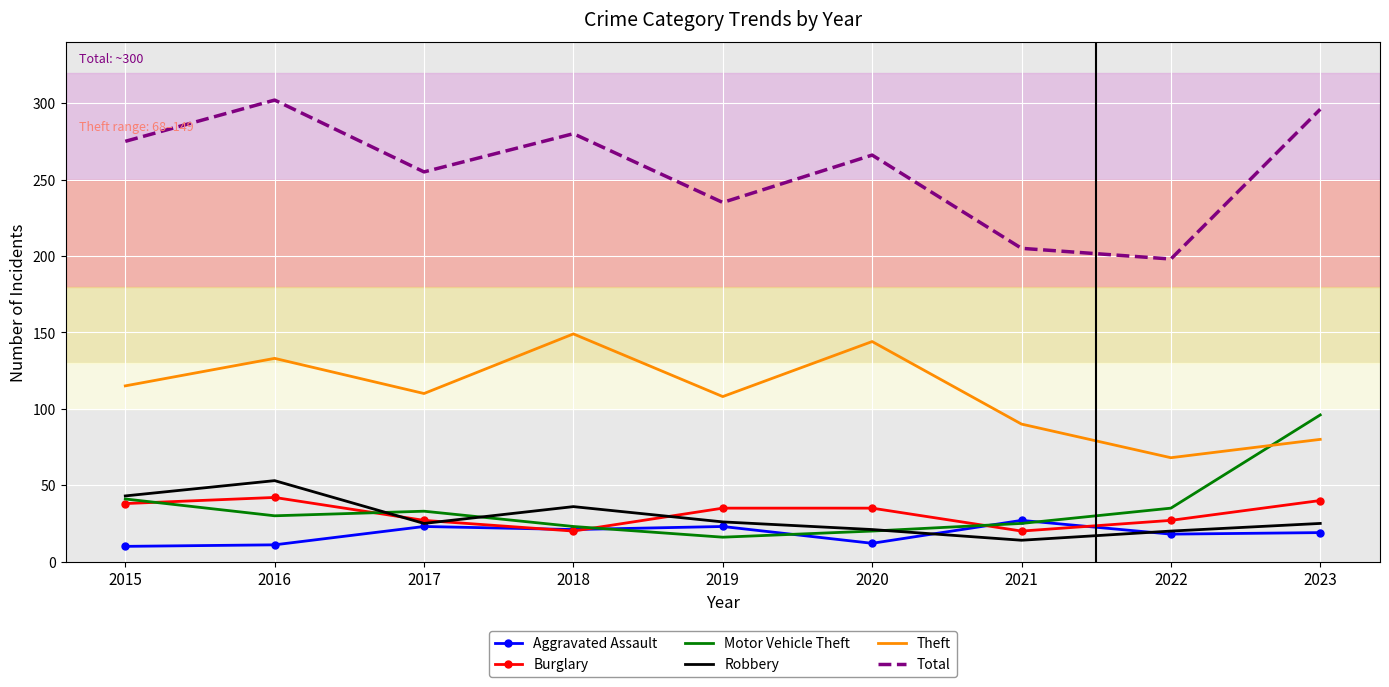

What is the difference between the maximum and minimum values in the Burglary series?

22